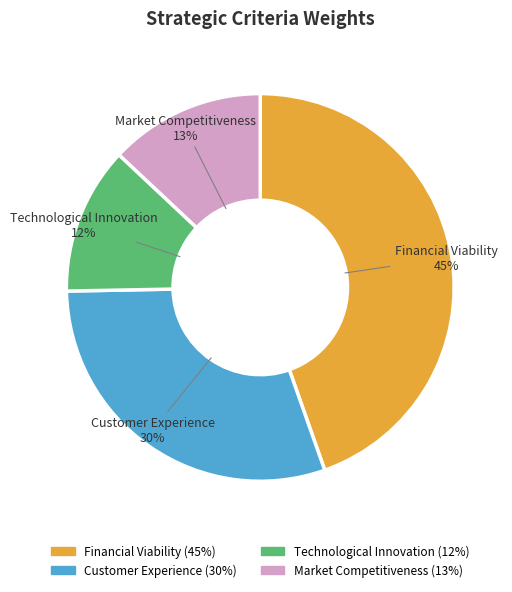

Combined, do Customer Experience and Technological Innovation account for over 50%?

No